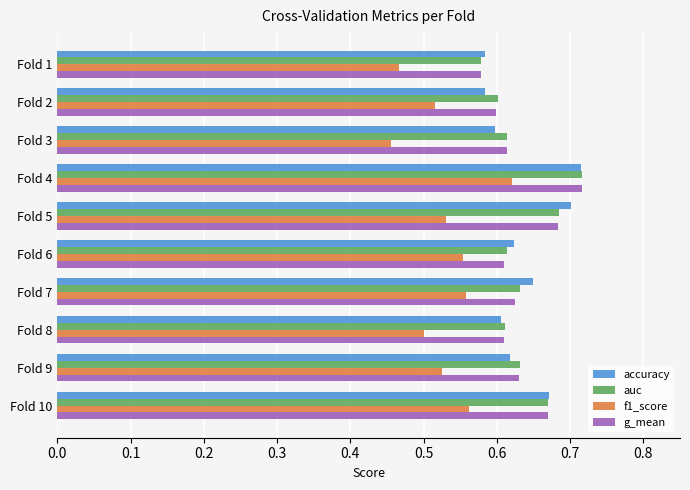

Is it true that accuracy equals 0.7 at Fold 4?

True